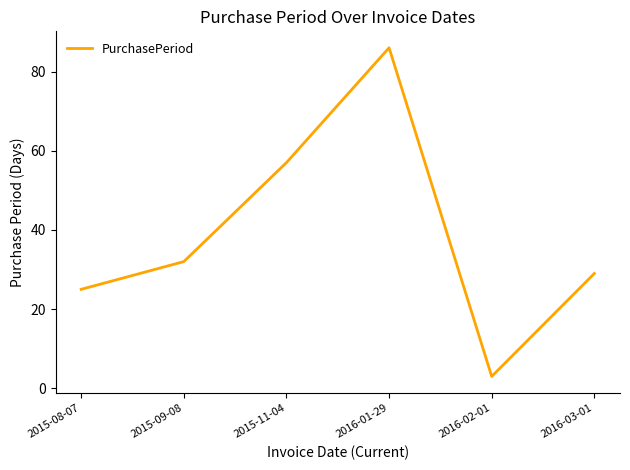

Where is the first local maximum?

2016-01-29